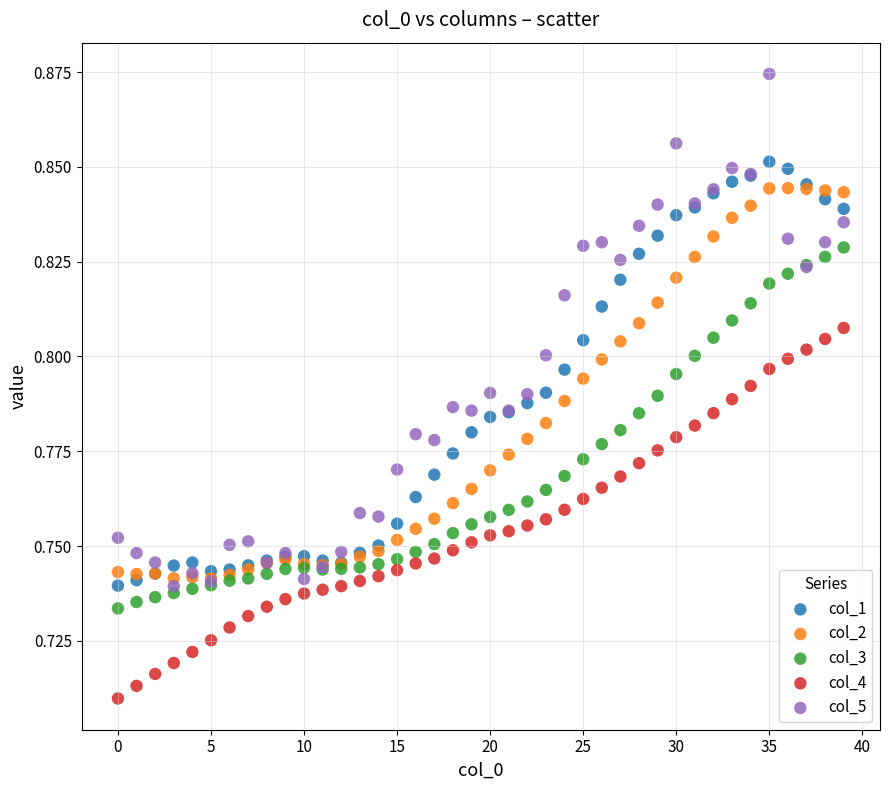

Which series contains the highest Y value?

col_5